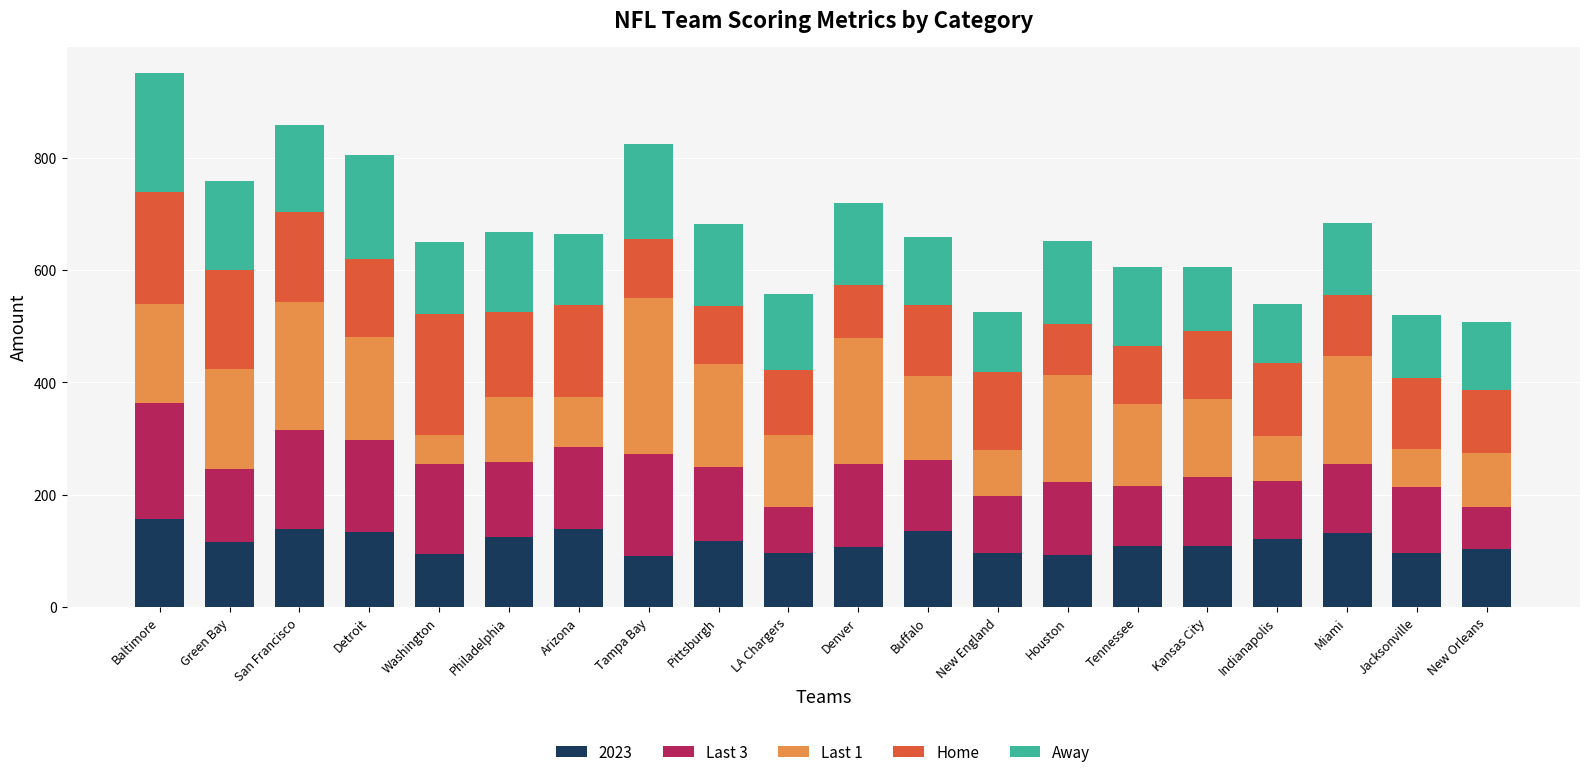

Read the 2023 value at Miami.

132.4